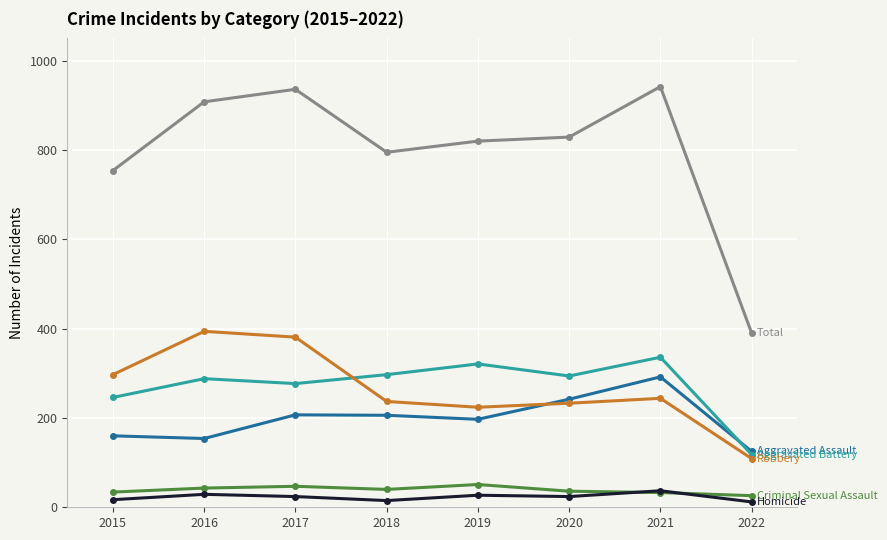

Does the chart have visible grid lines?

Yes